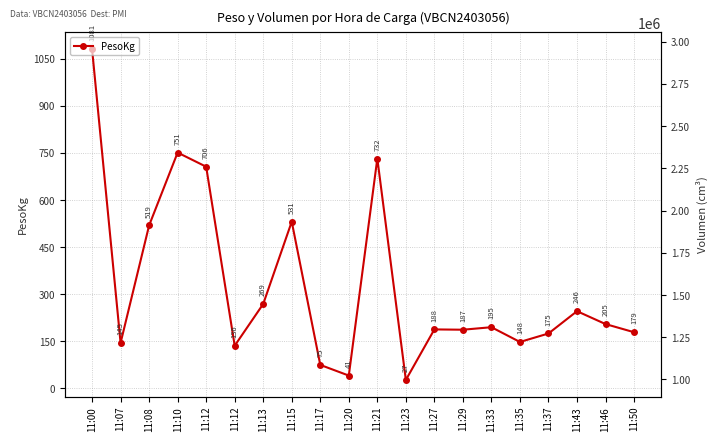

Where does the Volumen series first go above 1976882?

11:00